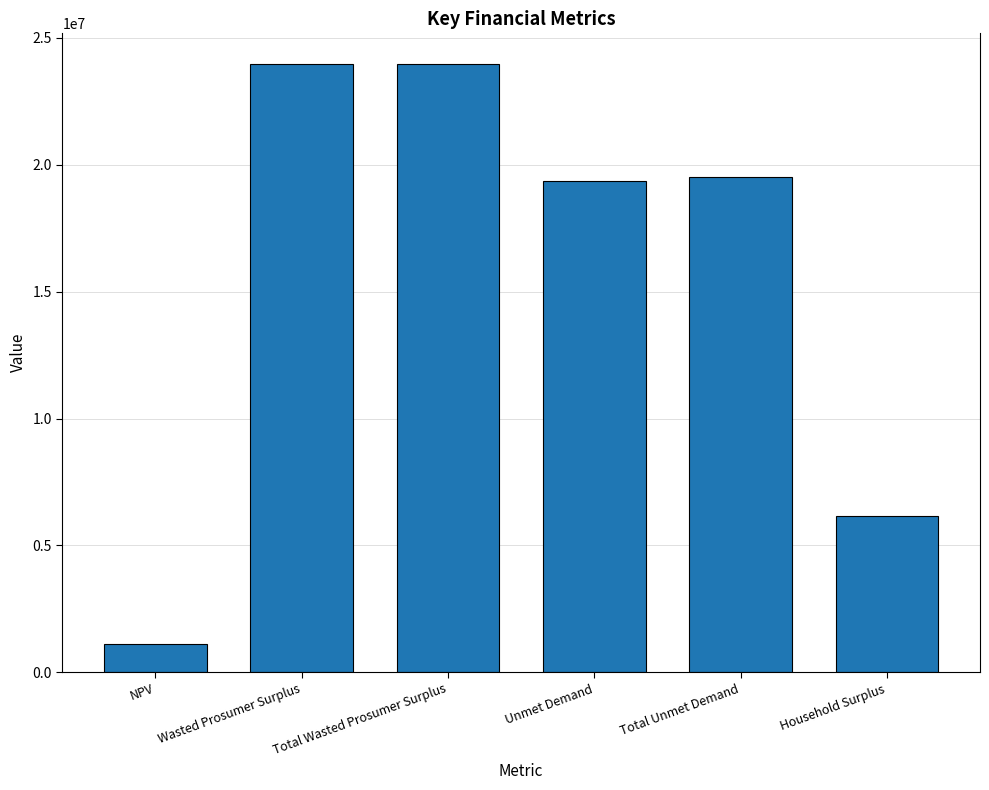

What is the difference between the second highest and minimum values?

22858527.9